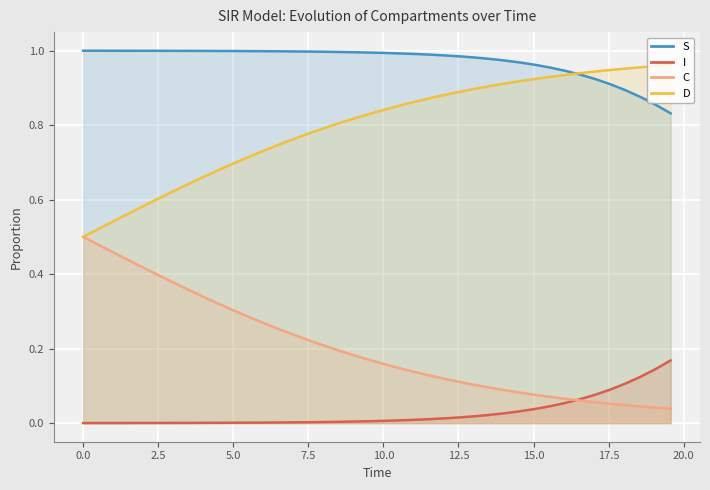

True or false: S and C cross at least once.

False